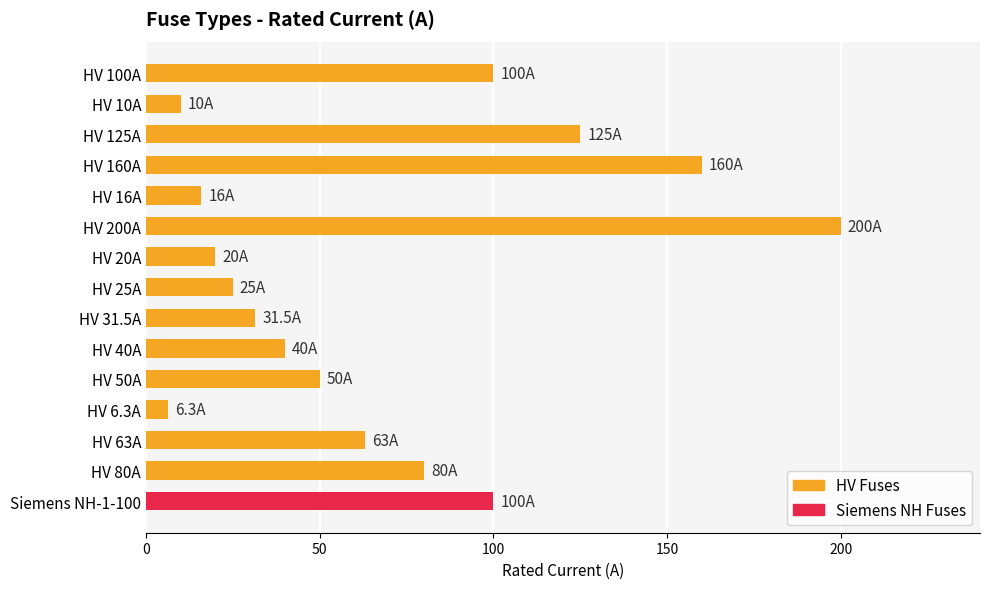

Reading top to bottom, list all the values displayed in this chart.

HV 100A=100.0	HV 10A=10.0	HV 125A=125.0	HV 160A=160.0	HV 16A=16.0	HV 200A=200.0	HV 20A=20.0	HV 25A=25.0	HV 31.5A=31.5	HV 40A=40.0	HV 50A=50.0	HV 6.3A=6.3	HV 63A=63.0	HV 80A=80.0	Siemens NH-1-100=100.0